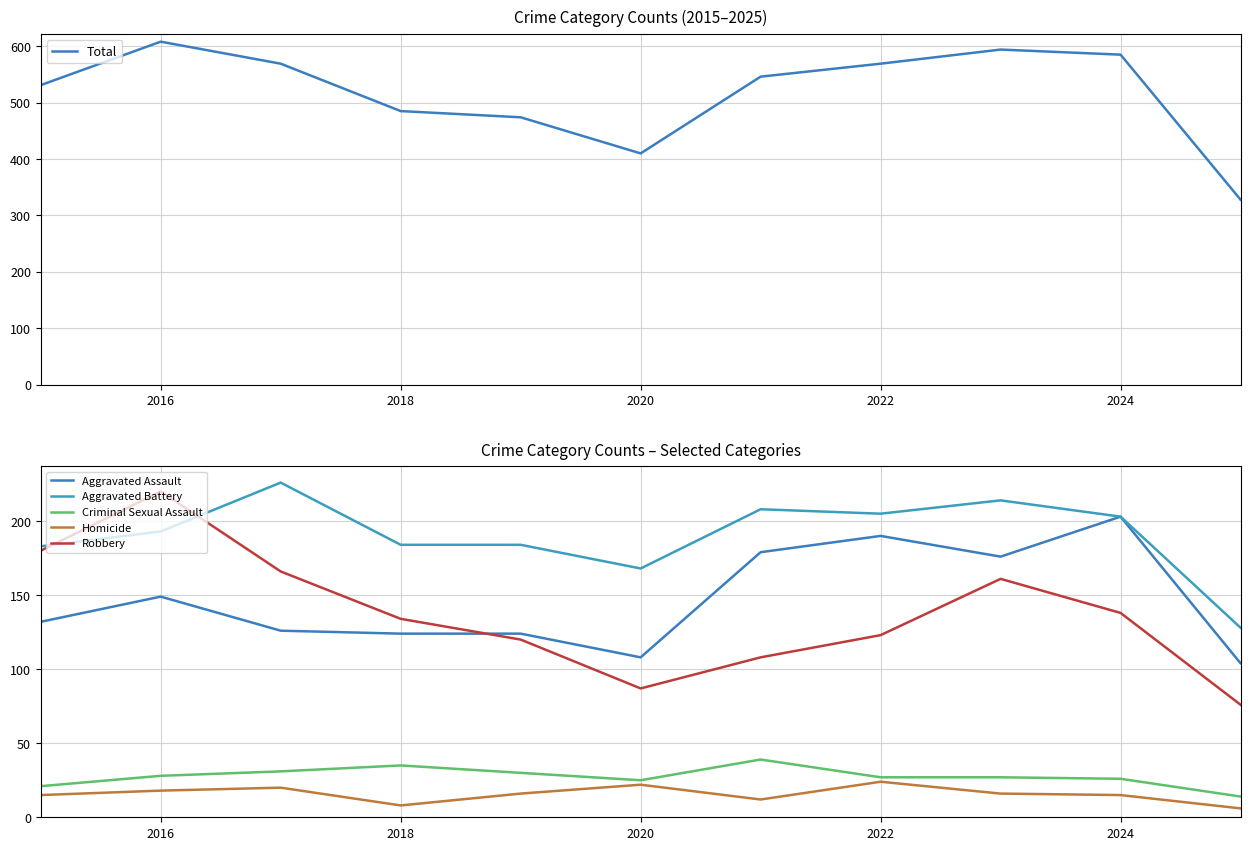

Reading right to left, extract all data points from this chart.

Total: 328	585	594	569	546	410	474	485	569	608	531
Aggravated Assault: 104	203	176	190	179	108	124	124	126	149	132
Aggravated Battery: 128	203	214	205	208	168	184	184	226	193	183
Criminal Sexual Assault: 14	26	27	27	39	25	30	35	31	28	21
Homicide: 6	15	16	24	12	22	16	8	20	18	15
Robbery: 76	138	161	123	108	87	120	134	166	220	180